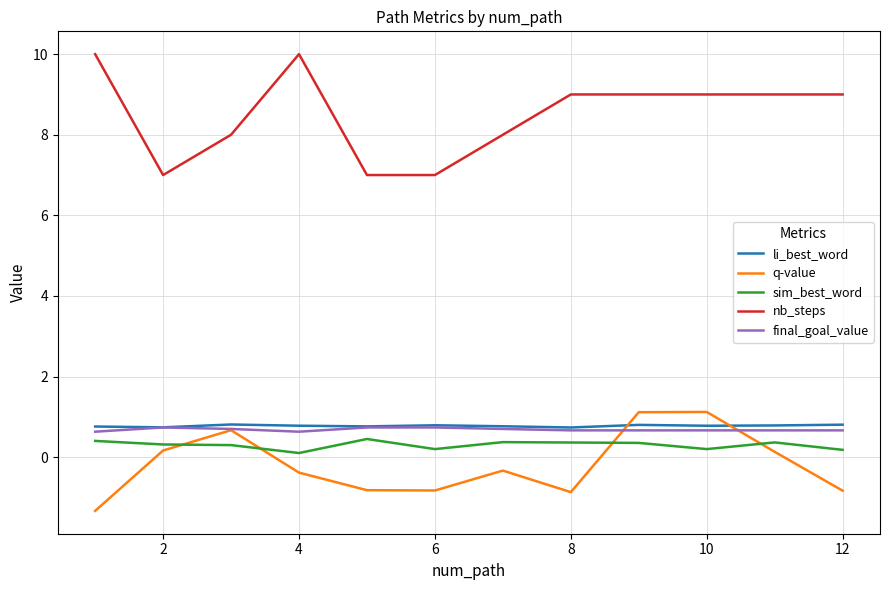

Which series has the widest spread of values?

nb_steps